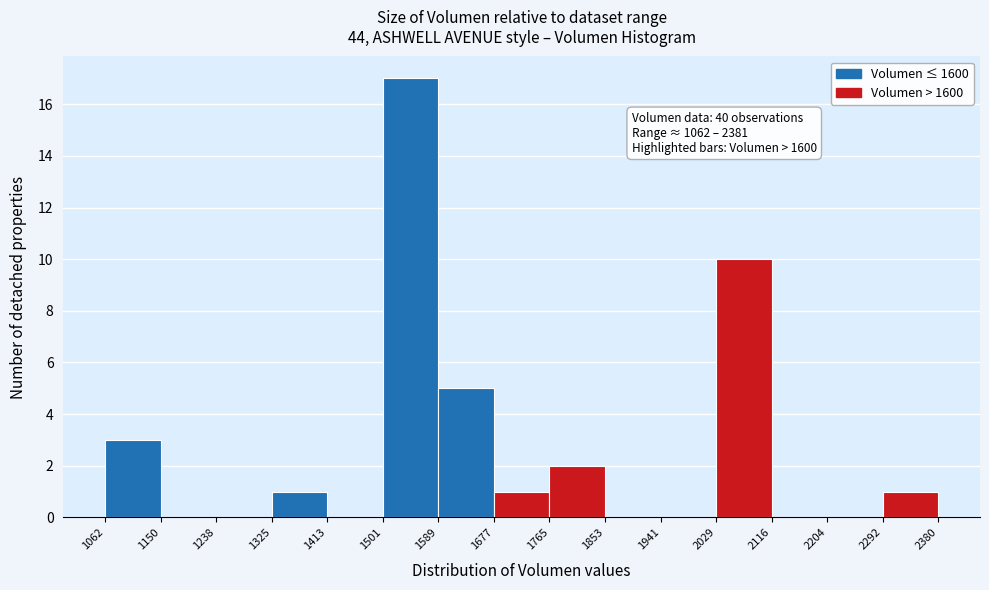

Over which range of the x-axis is the bar tallest?

1501 to 1589